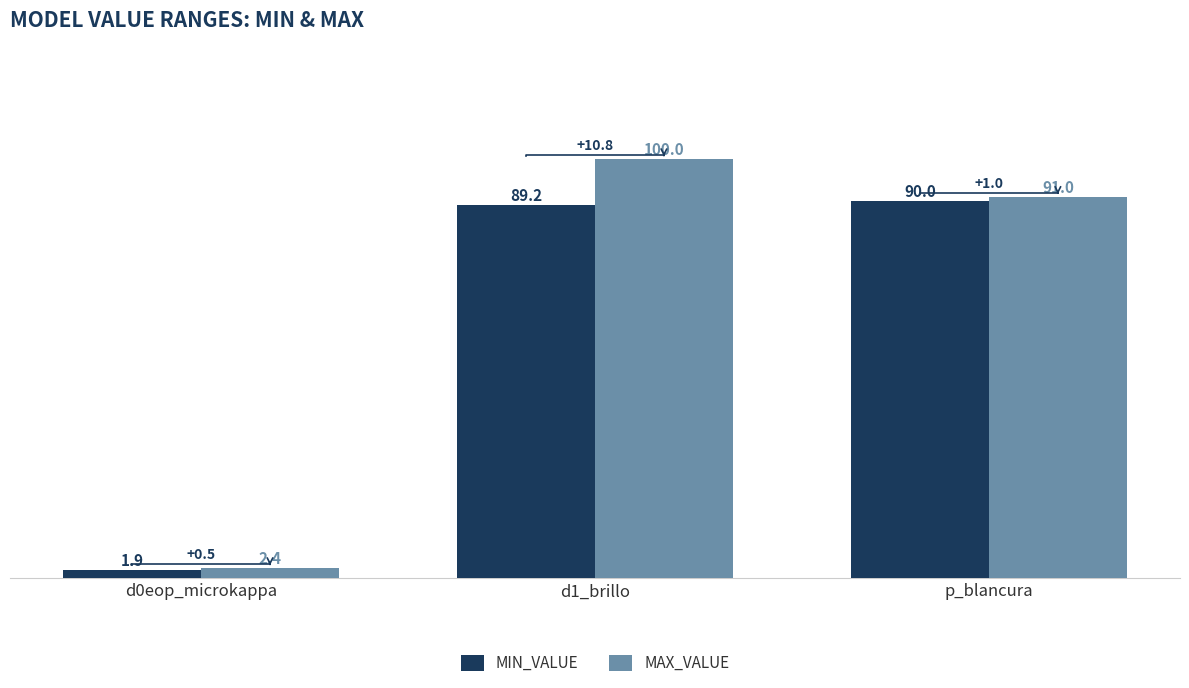

Which label corresponds to the smallest value in the chart?

d0eop_microkappa